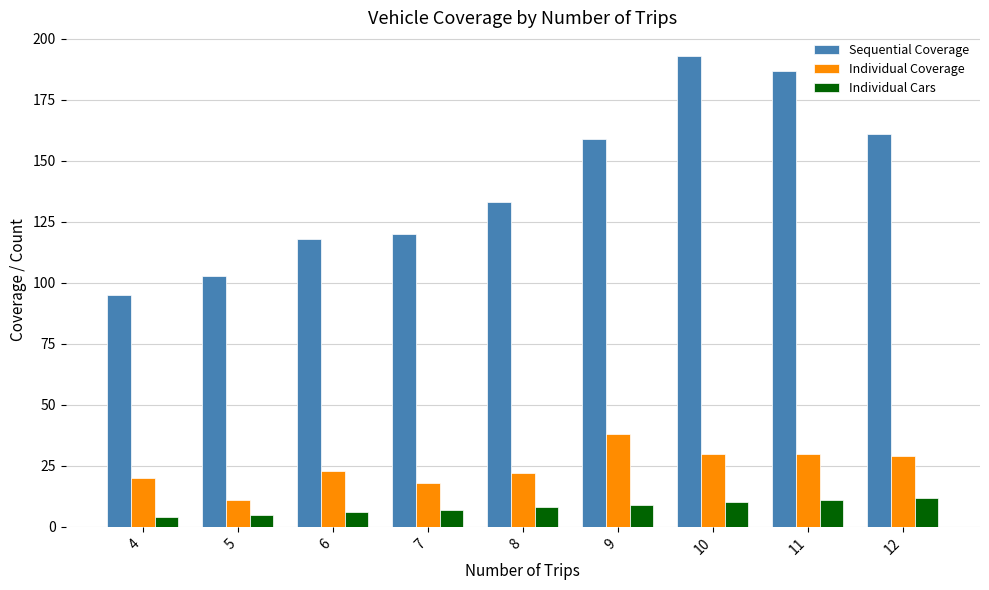

Rank the series by their maximum value, from highest to lowest.

Sequential Coverage, Individual Coverage, Individual Cars